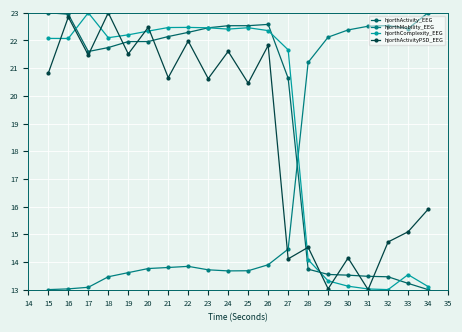

How many lines are shown in the chart?

4